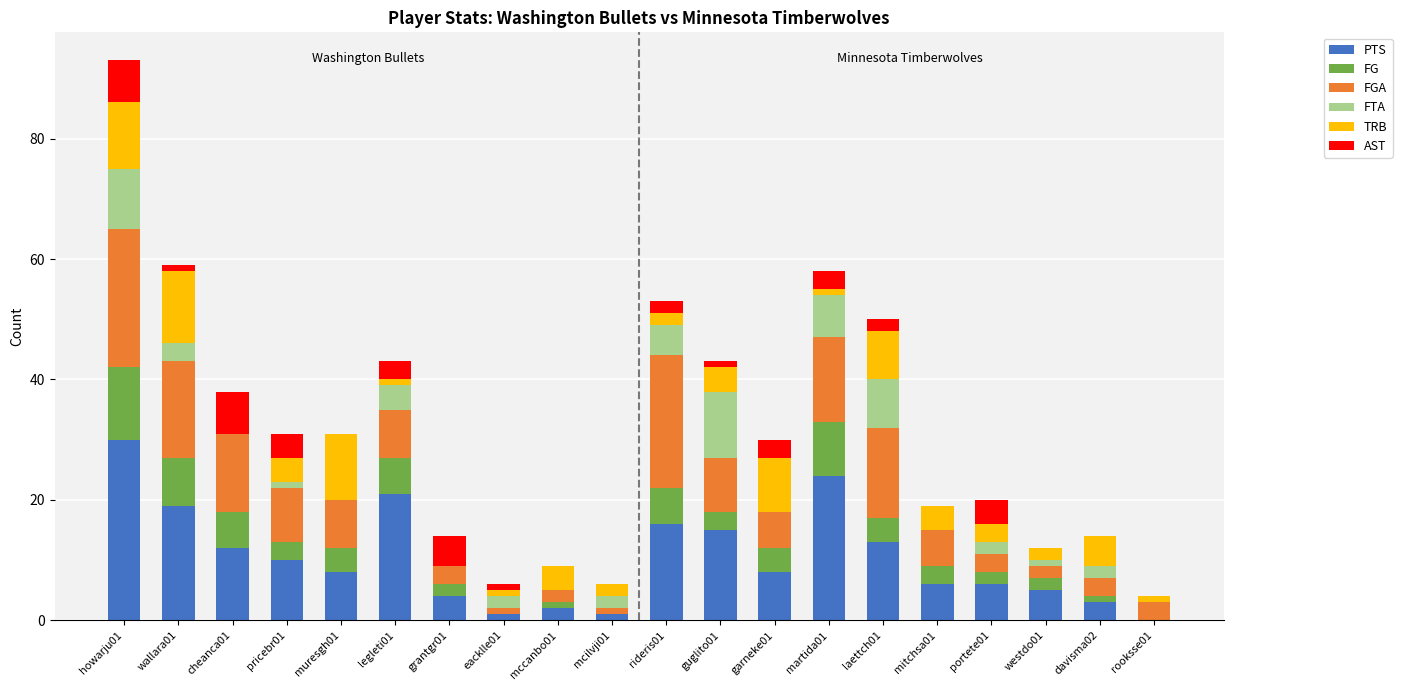

How many values in PTS are above zero?

19